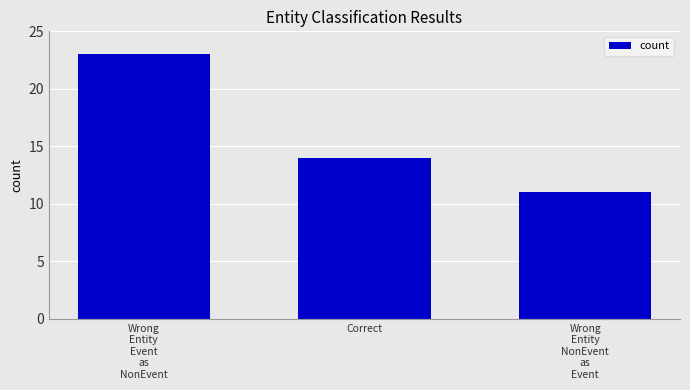

The value at Correct is 14. True or false?

True